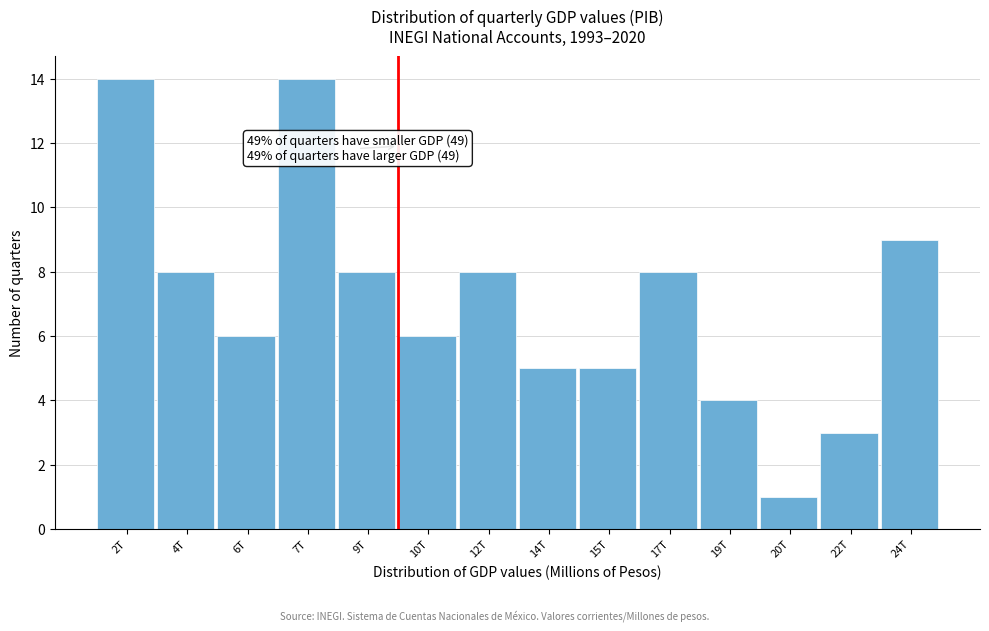

Reading right to left, list all the values displayed in this chart.

24T=9	22T=3	20T=1	19T=4	17T=8	15T=5	14T=5	12T=8	10T=6	9T=8	7T=14	6T=6	4T=8	2T=14